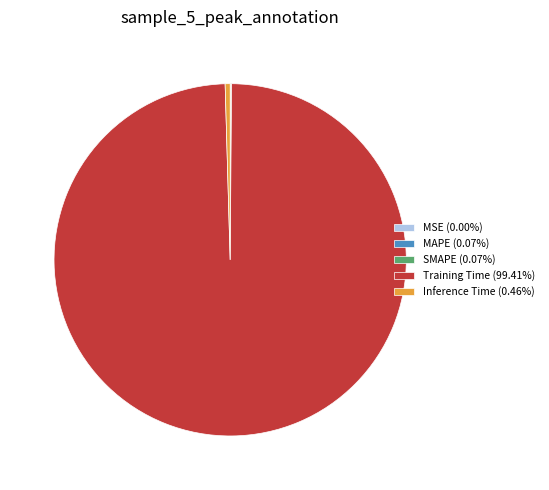

Does Training Time (99.41%) represent more than half of the total?

Yes